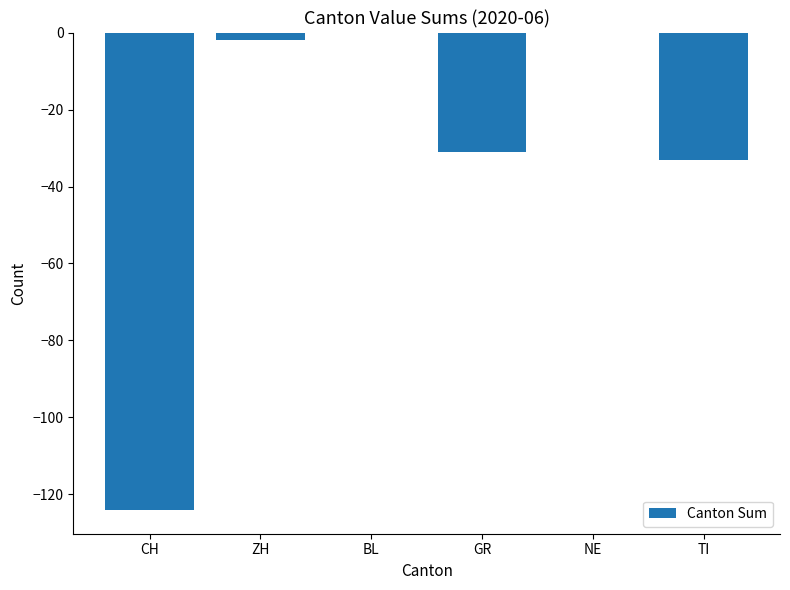

True or false: the data shows -31 at GR.

True